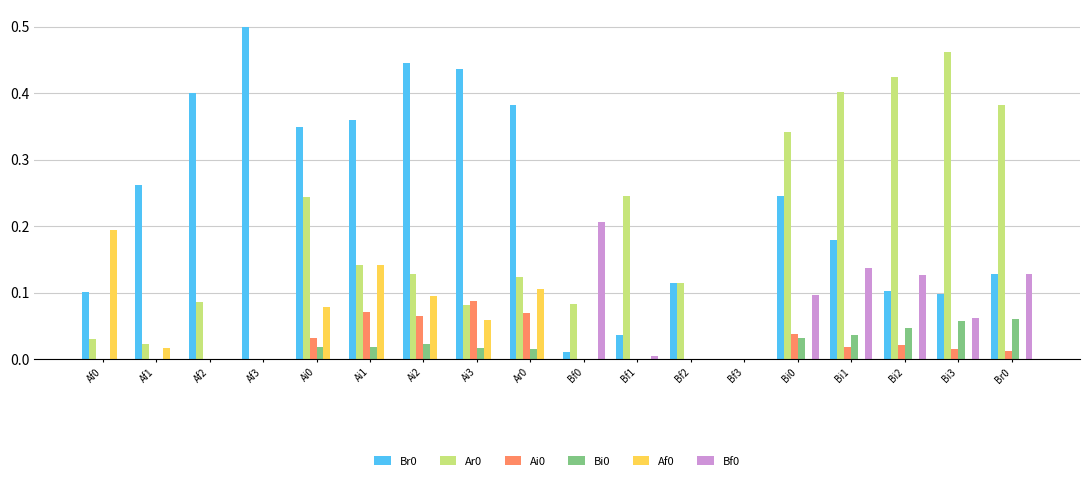

What is the total value across all series at Bi3?

0.7